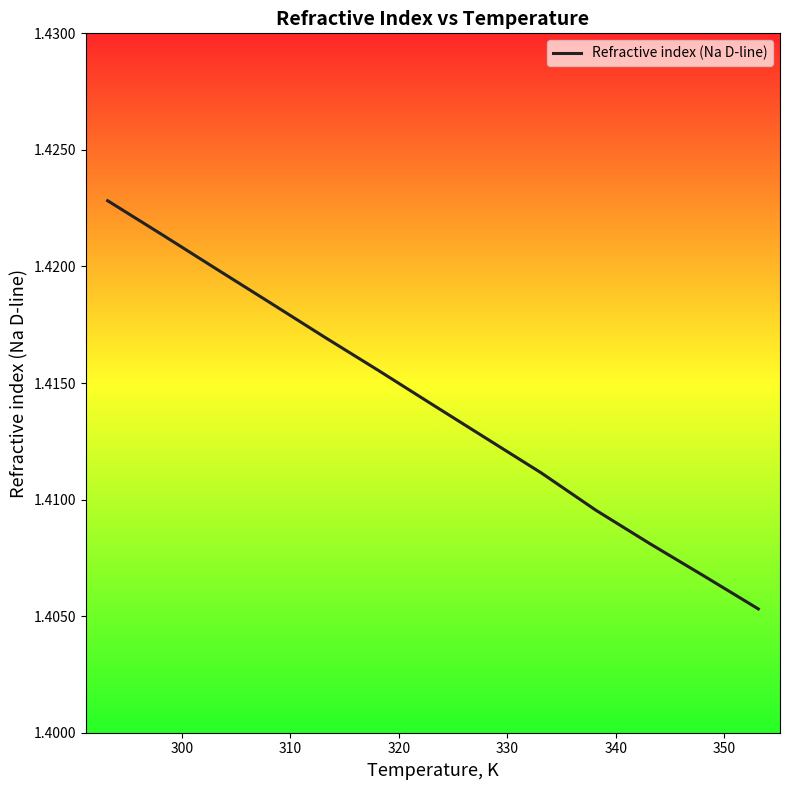

Does the chart have visible grid lines?

No